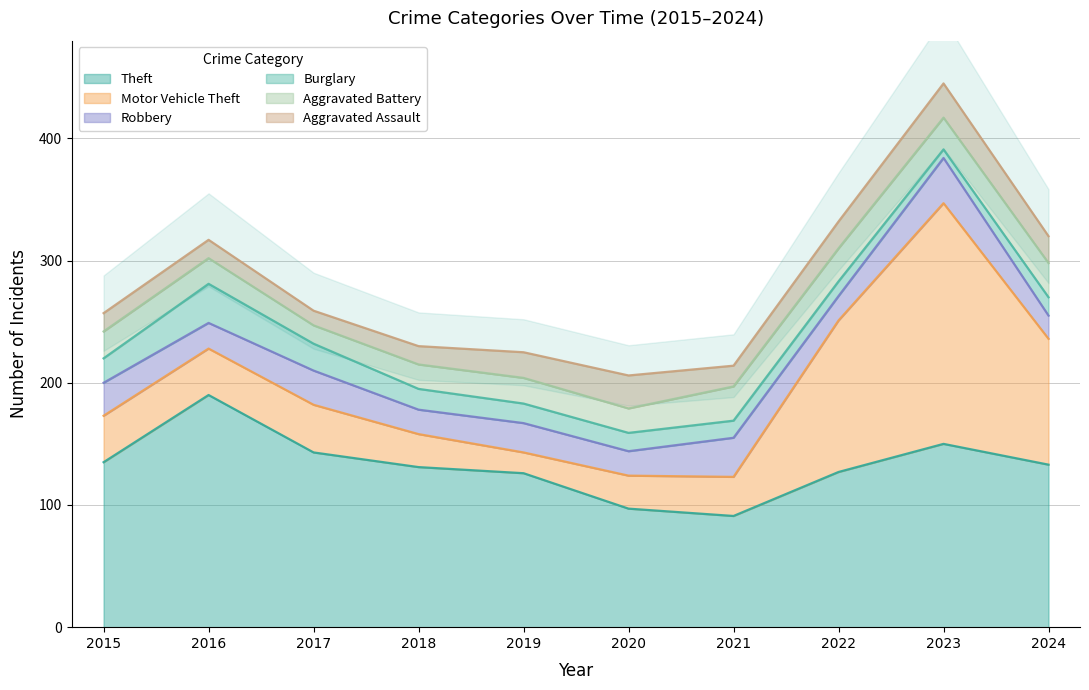

How many categories are shown in the chart?

10